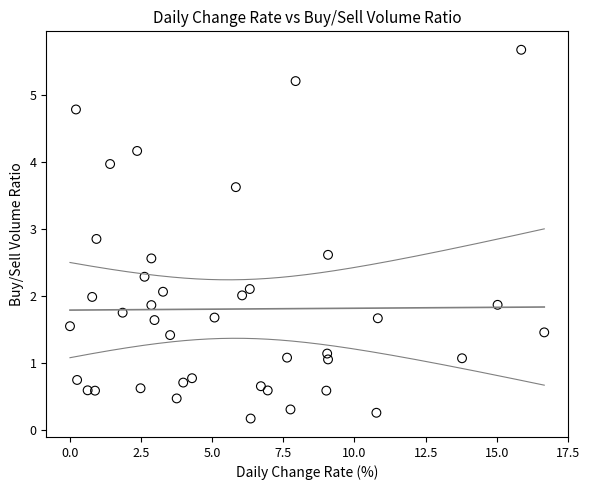

What is the range of X values (max minus min)?

16.7